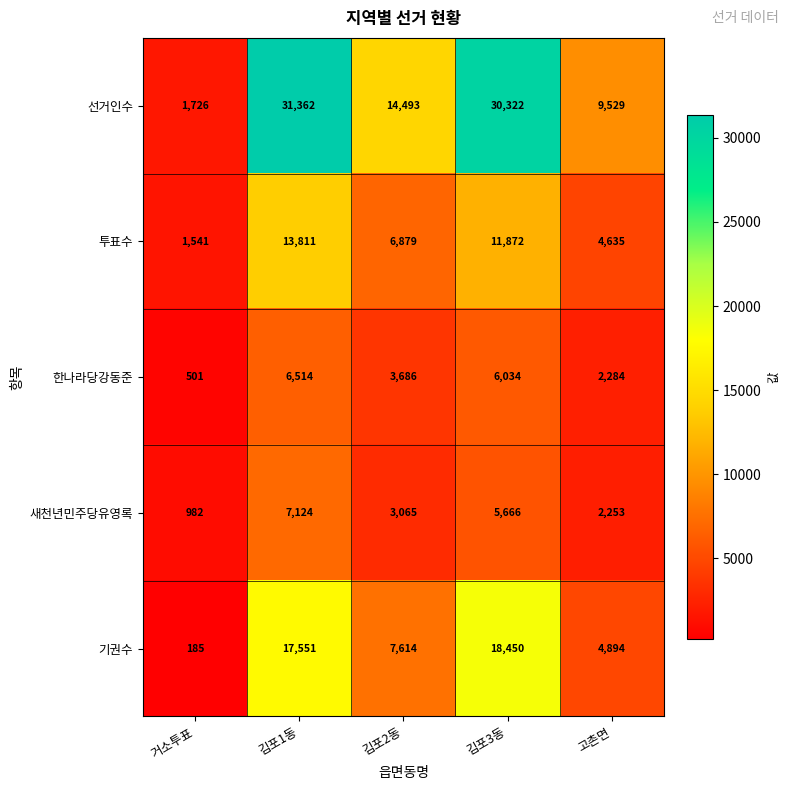

Is the value of 기권수 at 김포2동 greater than the value of 한나라당강동준 at 고촌면?

Yes